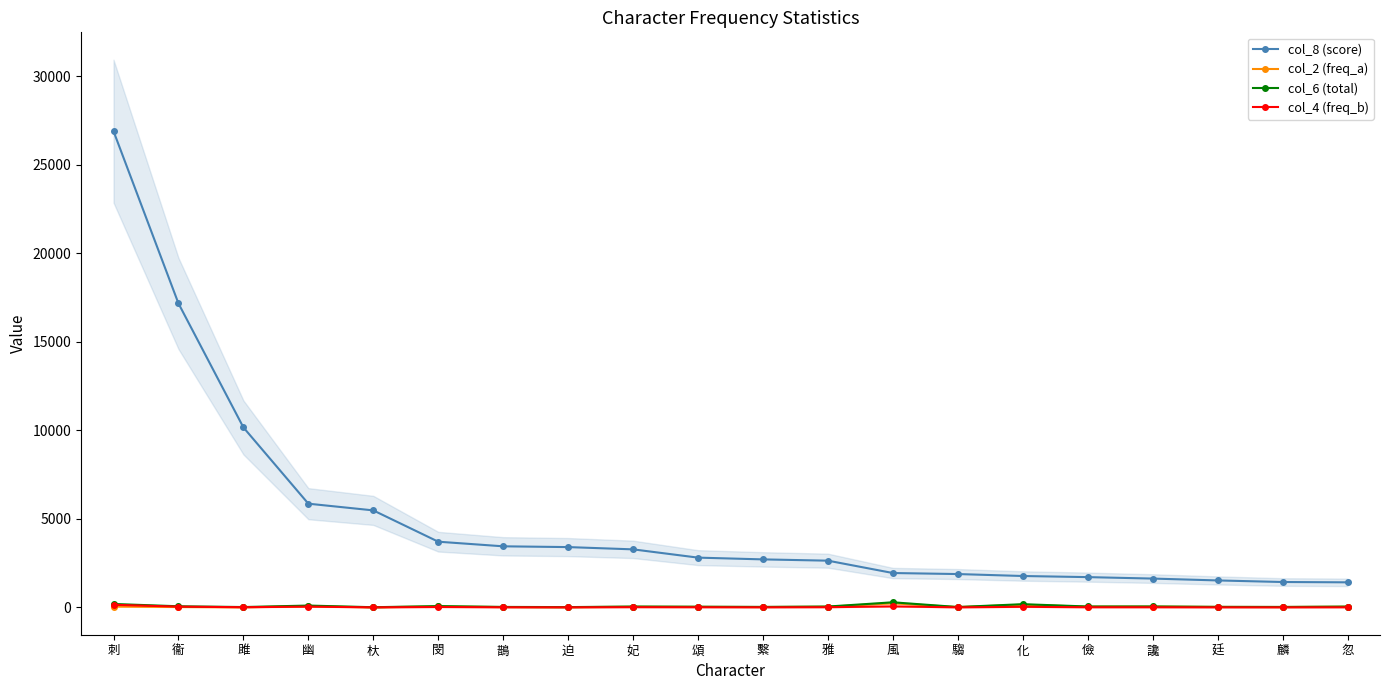

What is the average value of the col_2 (freq_a) series?

45.9